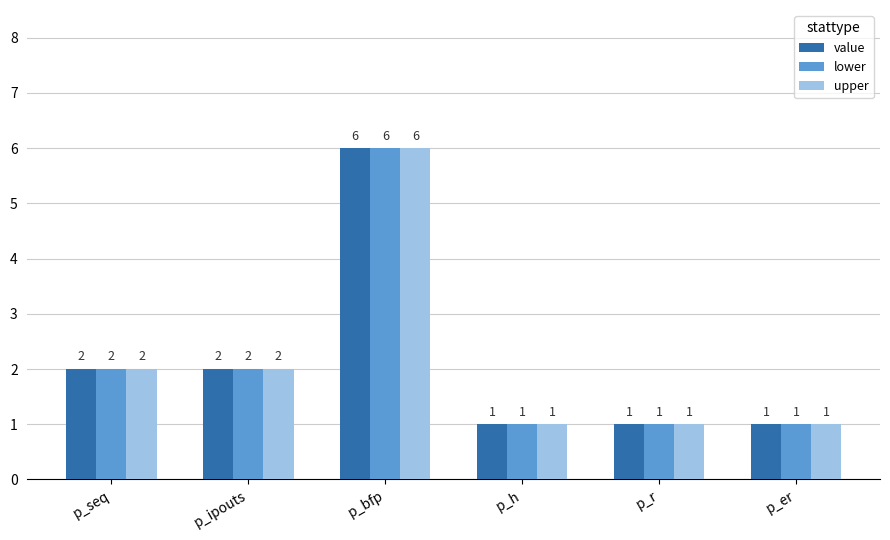

What is the minimum value for upper?

1